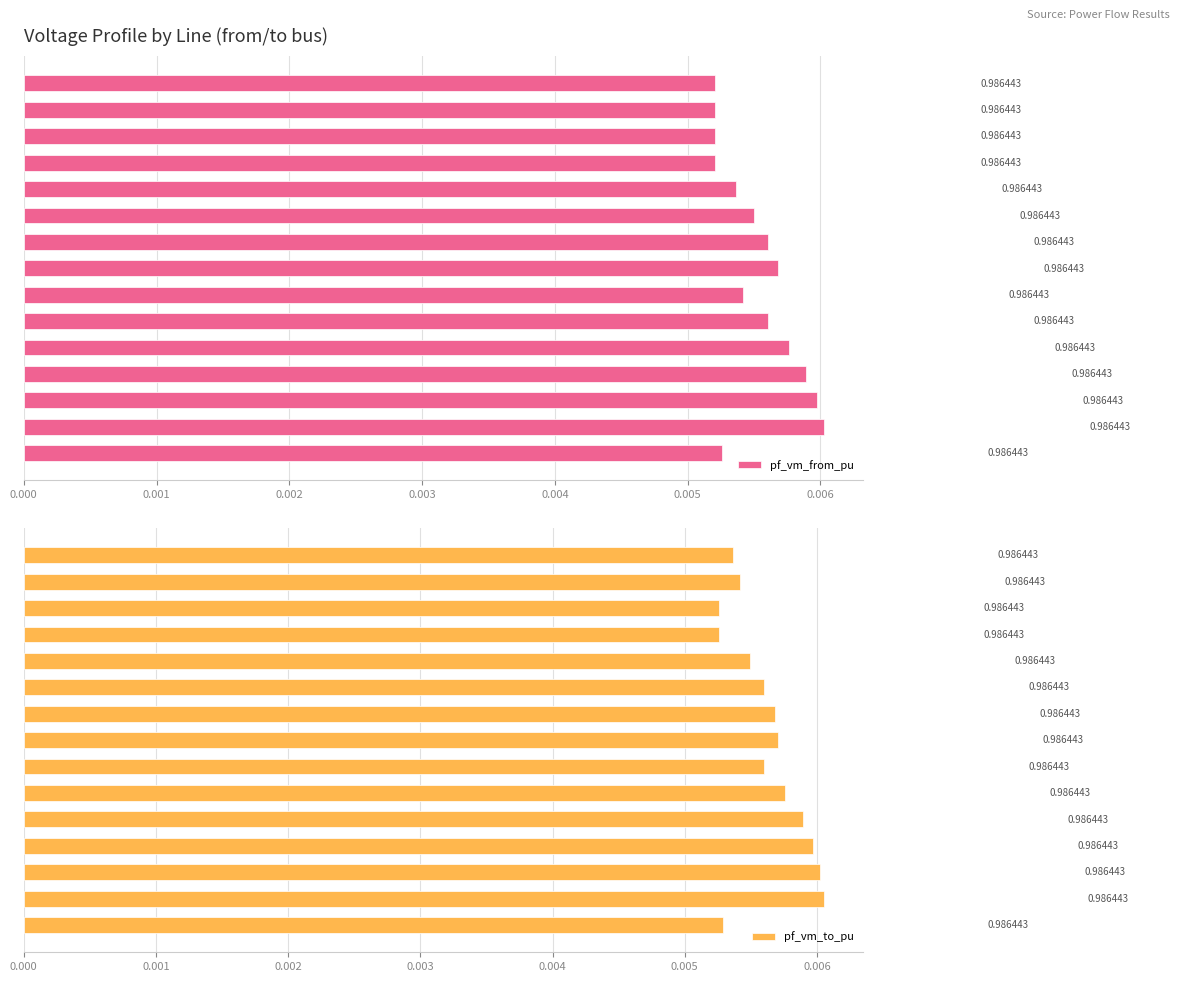

What position from the left is 0.004?

5